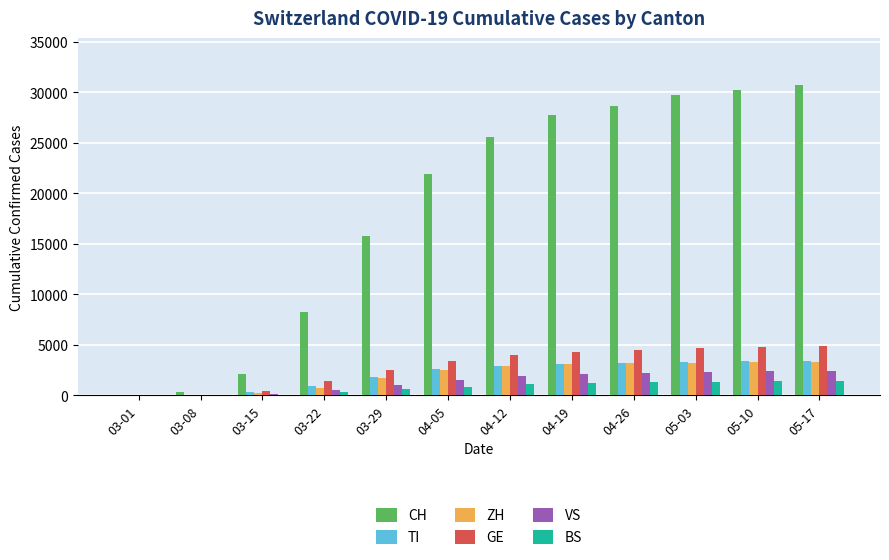

The value of TI at 04-19 is 5542. True or false?

False